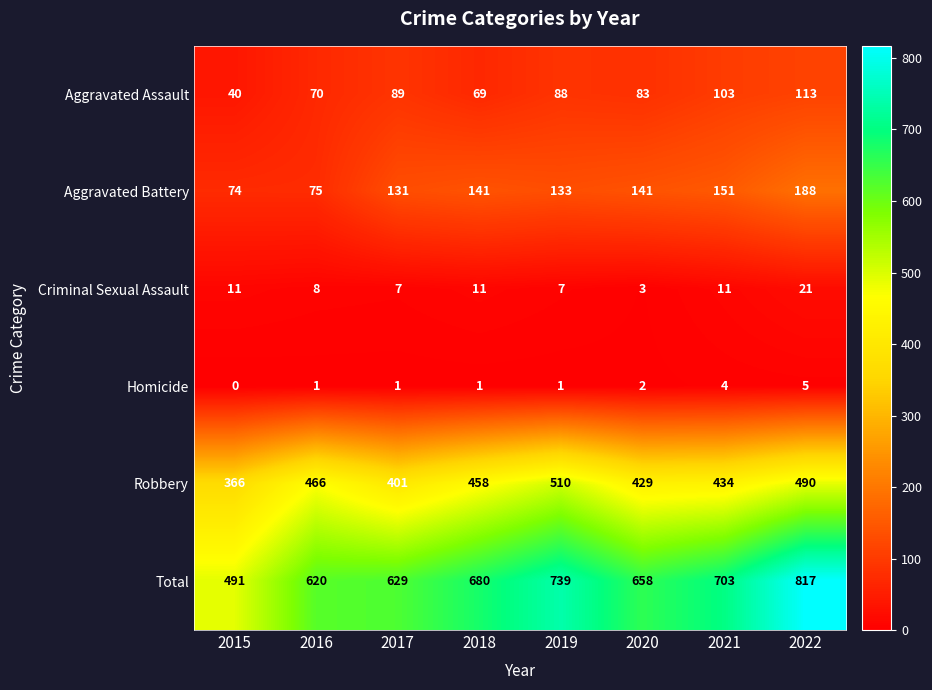

Which category has the highest value across all series?

2022